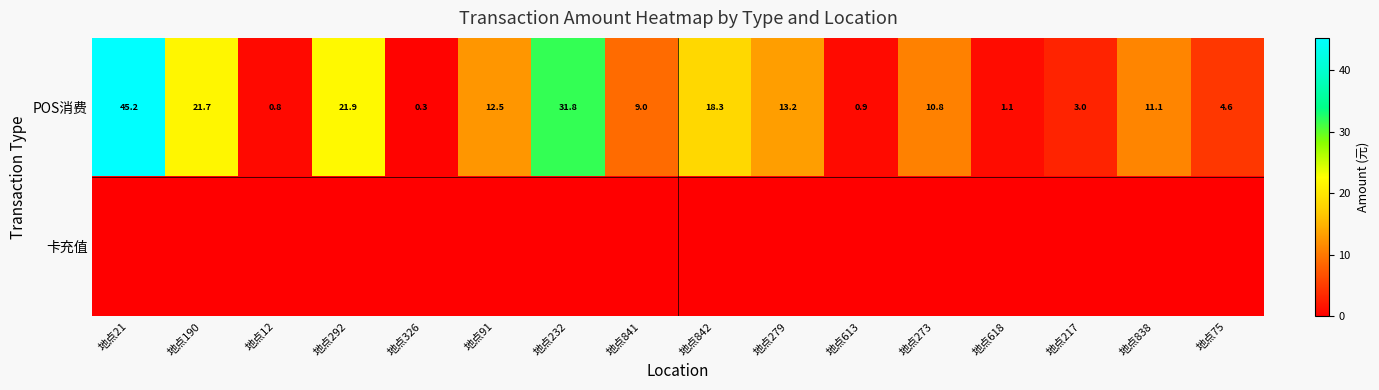

What is the sum of the POS消费 values at 地点217 and 地点326?

3.3